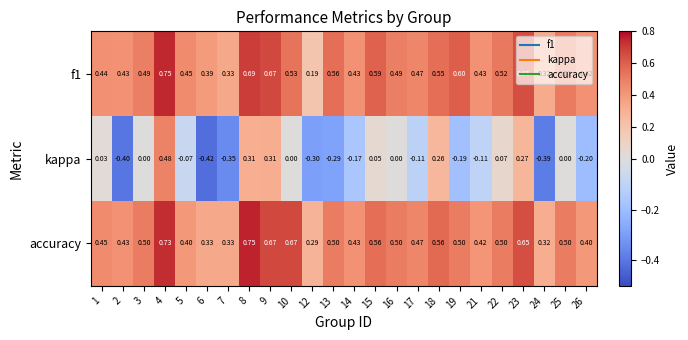

Is the value of accuracy at 18 greater than the value of f1 at 17?

Yes